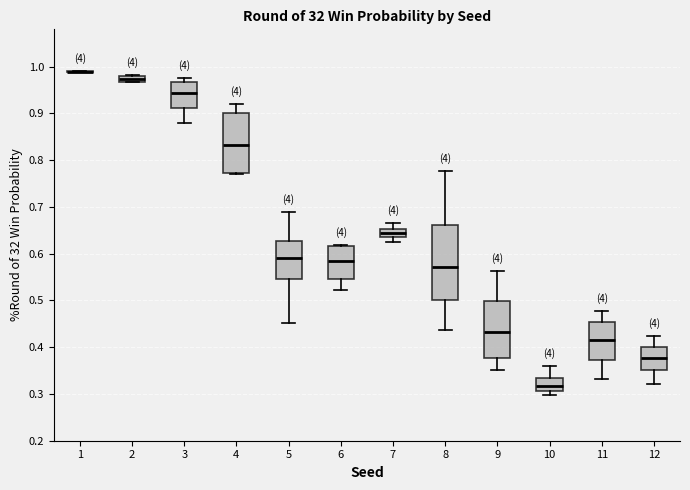

Where is the upper edge of the box at x = 12 on the y-axis? The values are not printed on the chart, so give them approximately, as read against the axis.

0.40